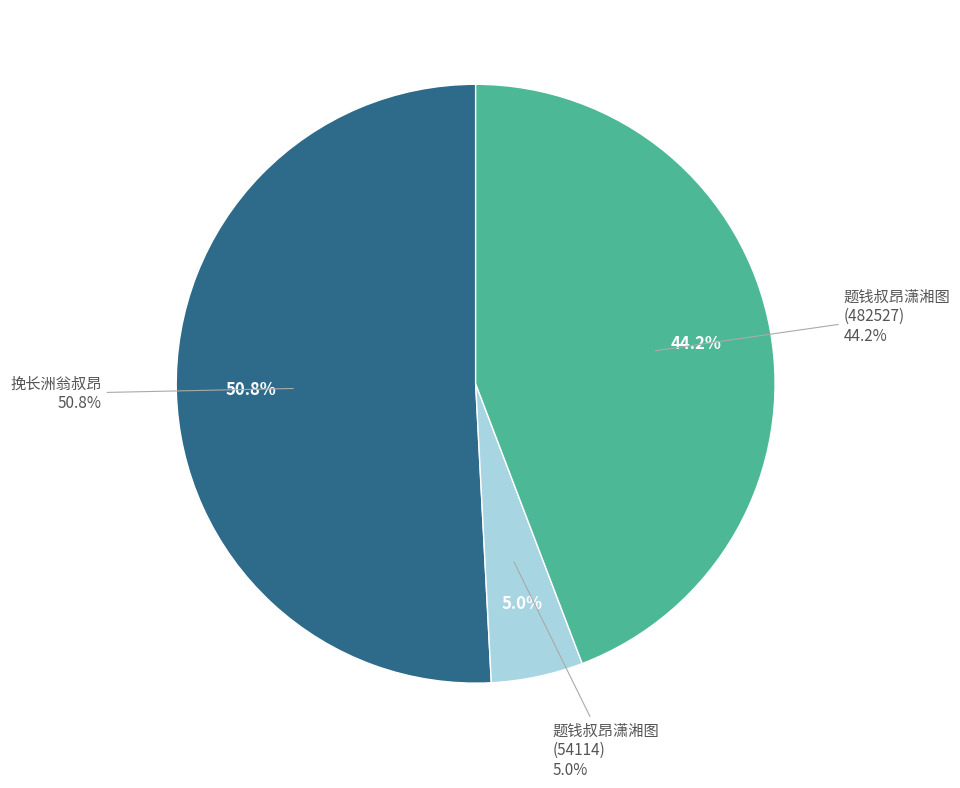

What percentage is NOT represented by 题钱叔昂潇湘图 (482527)?

55.8%